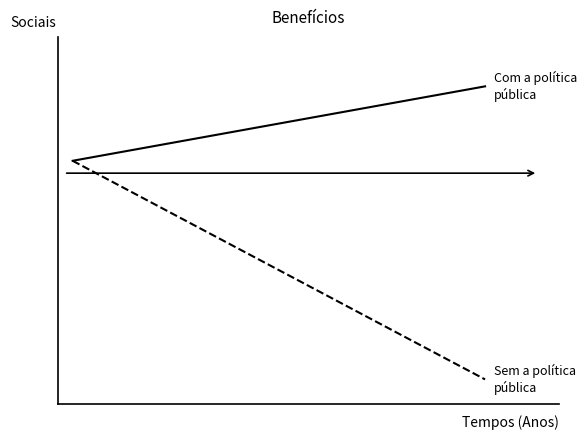

Is this an area chart (filled region under the line)?

No